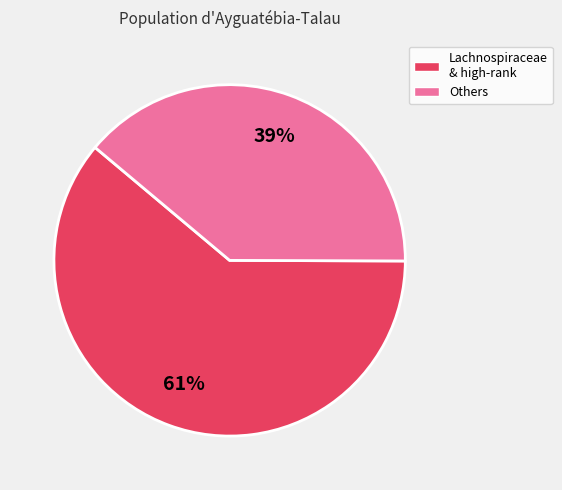

To the nearest percent, what is the difference between the largest and smallest slice percentages?

22%